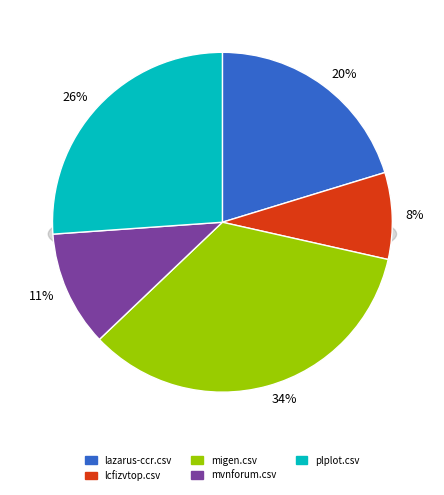

Rank the categories by value from lowest to highest.

lcfizvtop.csv, mvnforum.csv, lazarus-ccr.csv, plplot.csv, migen.csv